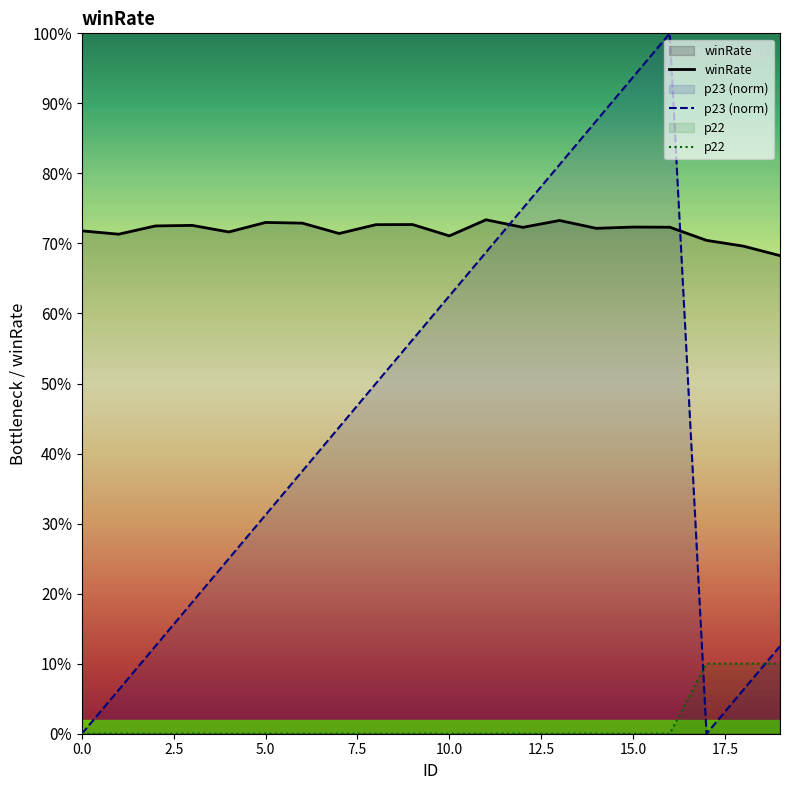

What is the maximum value shown in the chart?

1.0